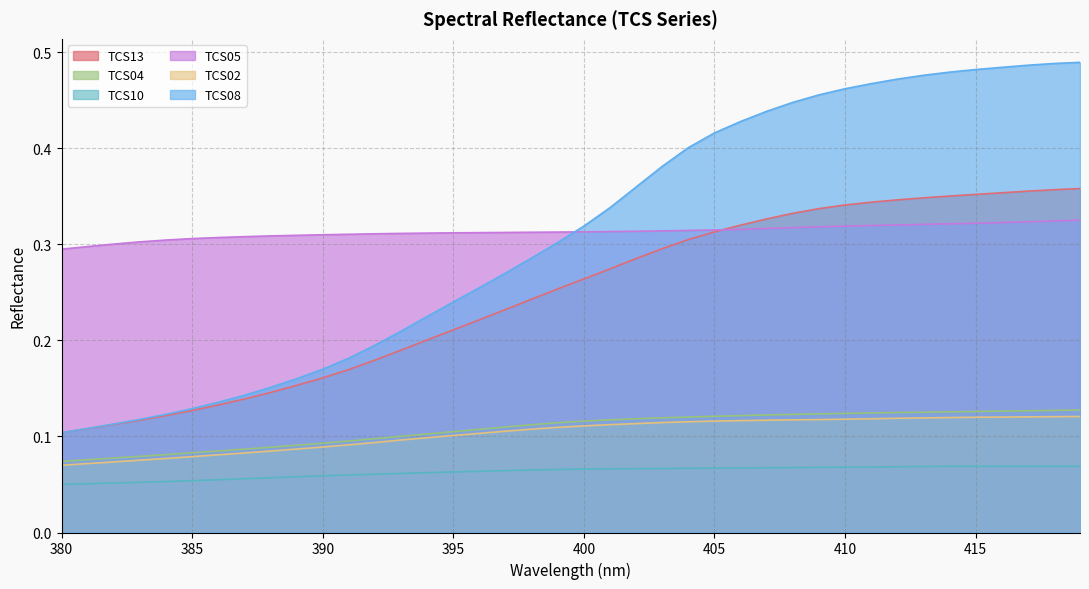

What is the value of the TCS02 point at the 9th from the left?

0.1